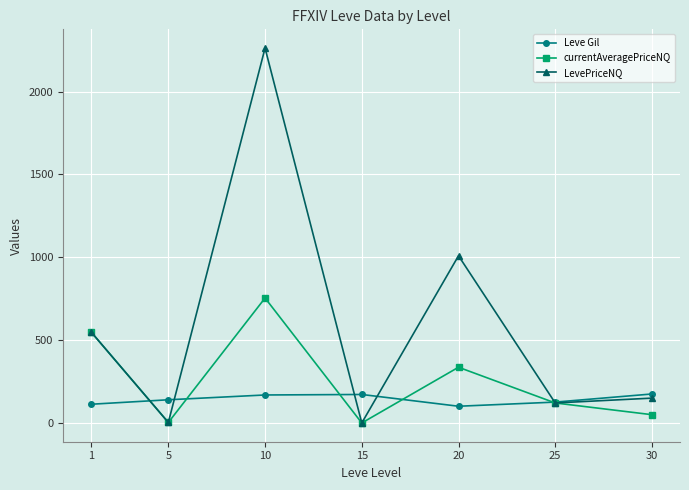

What are all the series names shown in the legend?

Leve Gil, currentAveragePriceNQ, LevePriceNQ